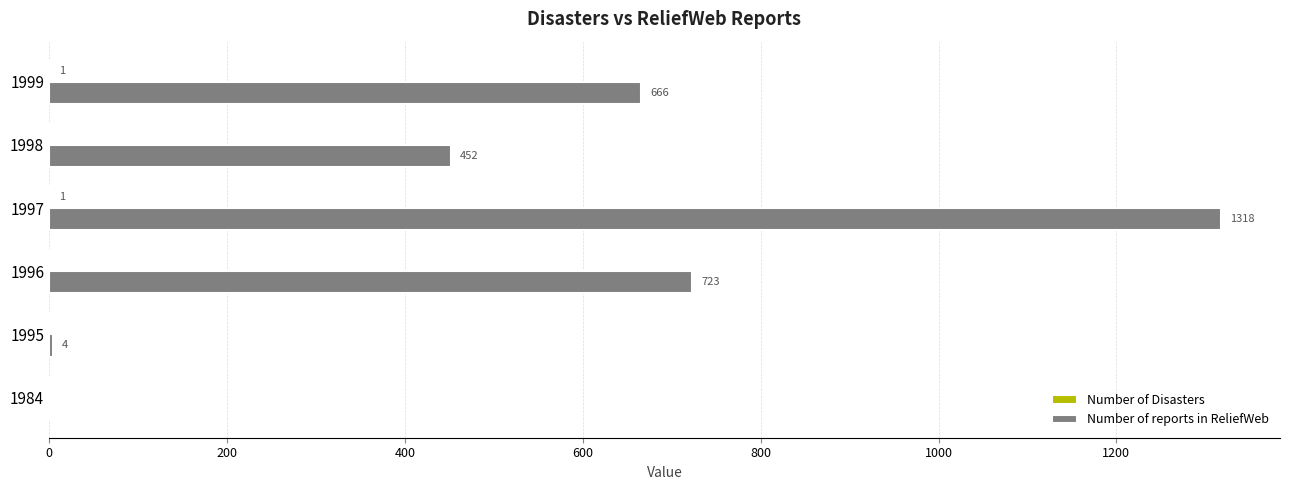

What is the maximum value shown in the chart?

1318